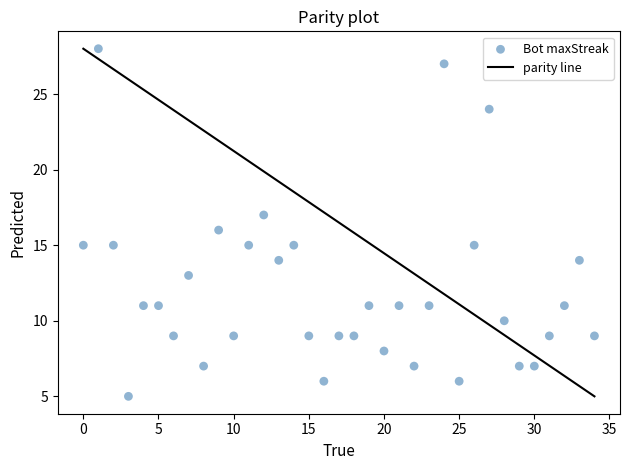

What is the range of X values (max minus min)?

34